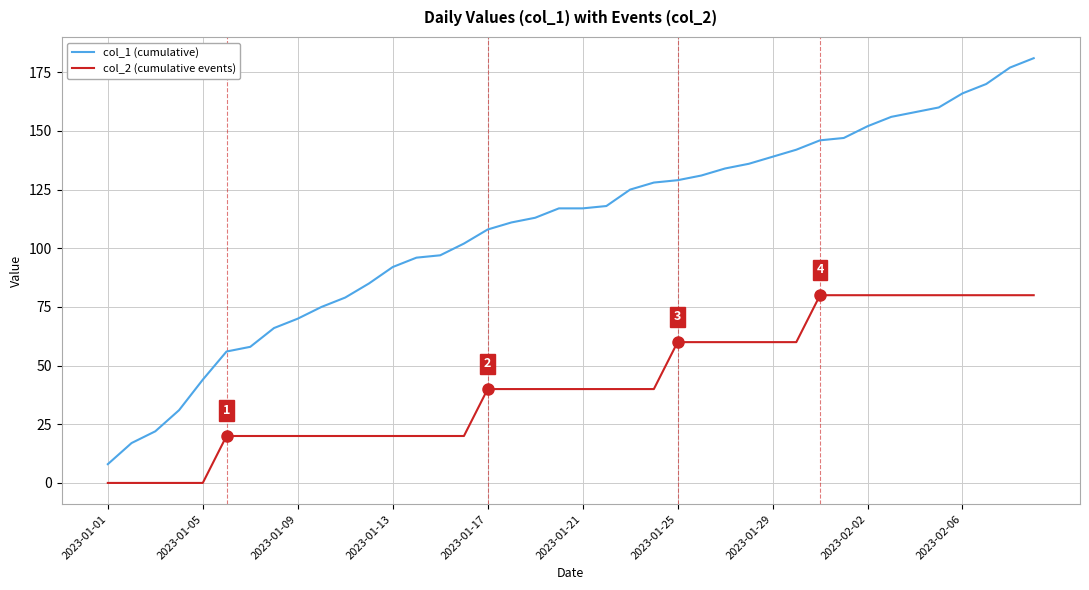

Count the number of data series in this chart.

2